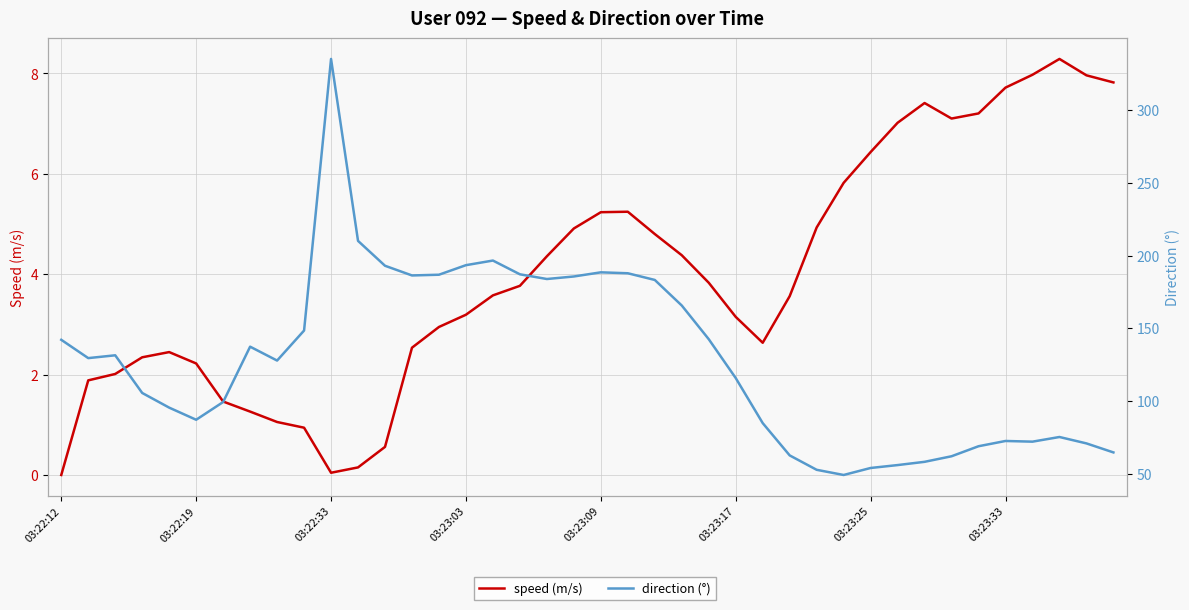

True or false: speed (m/s) has a value of 6.4 at 24.

False